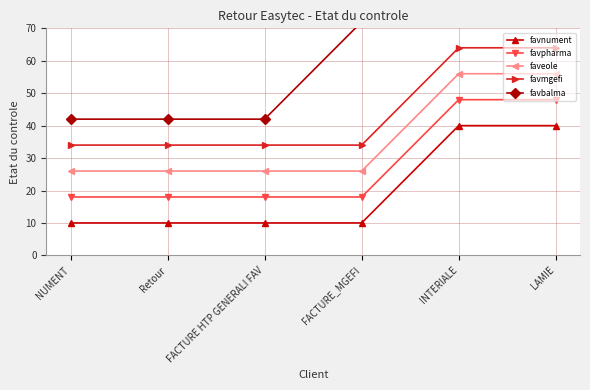

At how many categories does at least one series exceed 20?

6